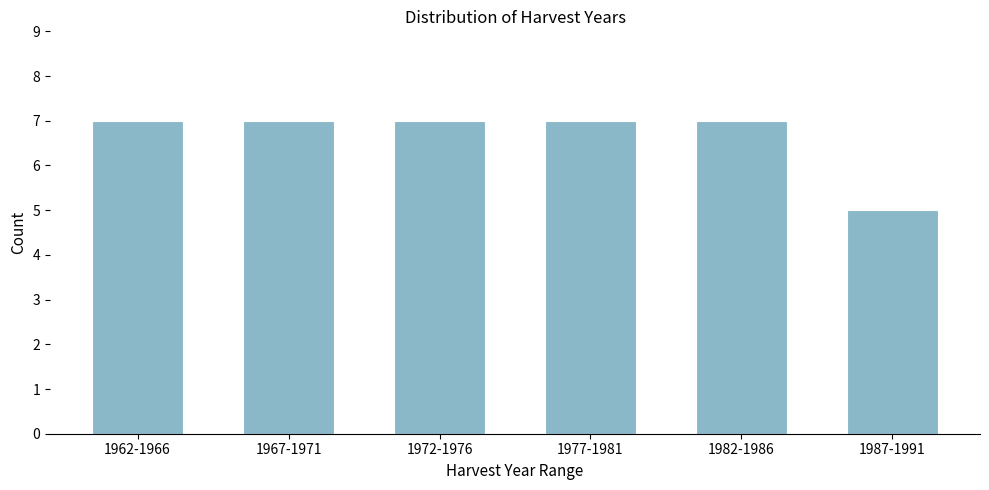

Reading left to right, extract all data points from this chart.

1962-1966=7	1967-1971=7	1972-1976=7	1977-1981=7	1982-1986=7	1987-1991=5